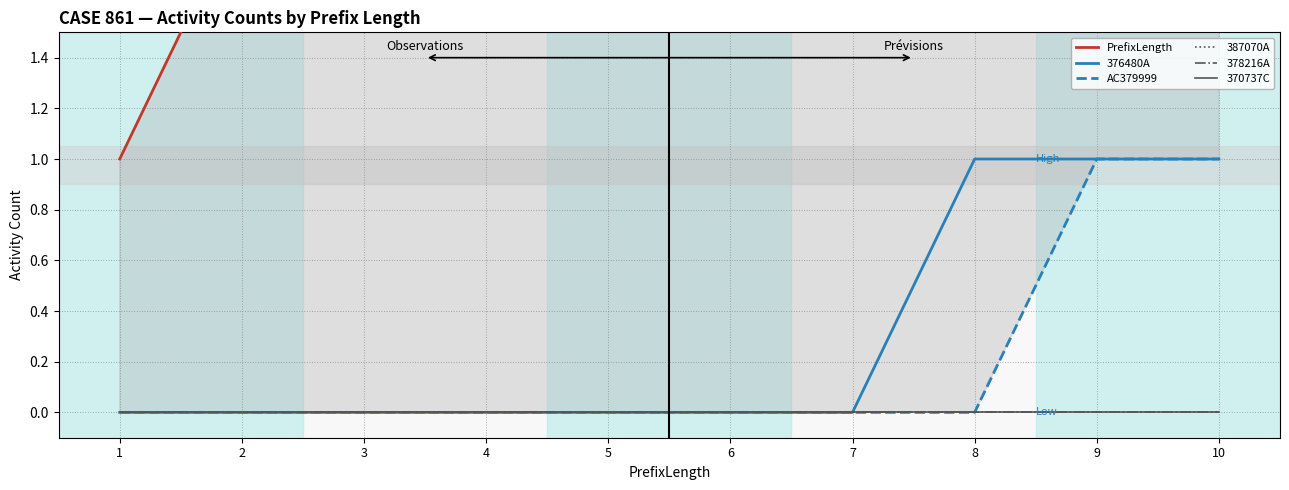

Rank the series by their maximum value, from highest to lowest.

PrefixLength, 376480A, AC379999, 387070A, 378216A, 370737C